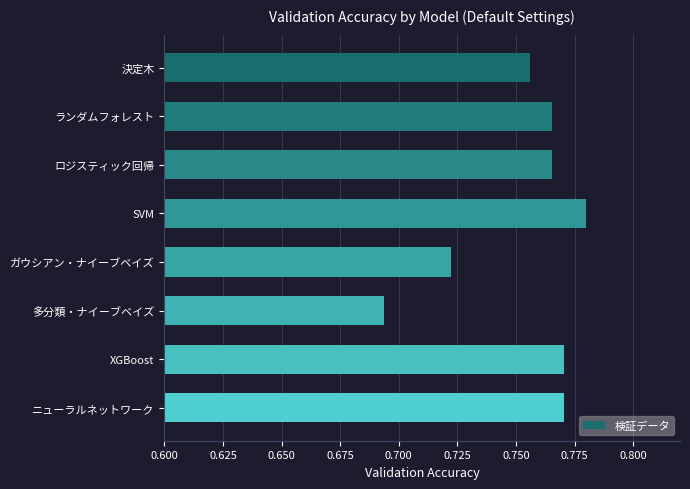

Count the values in the range 0 to 1.

8